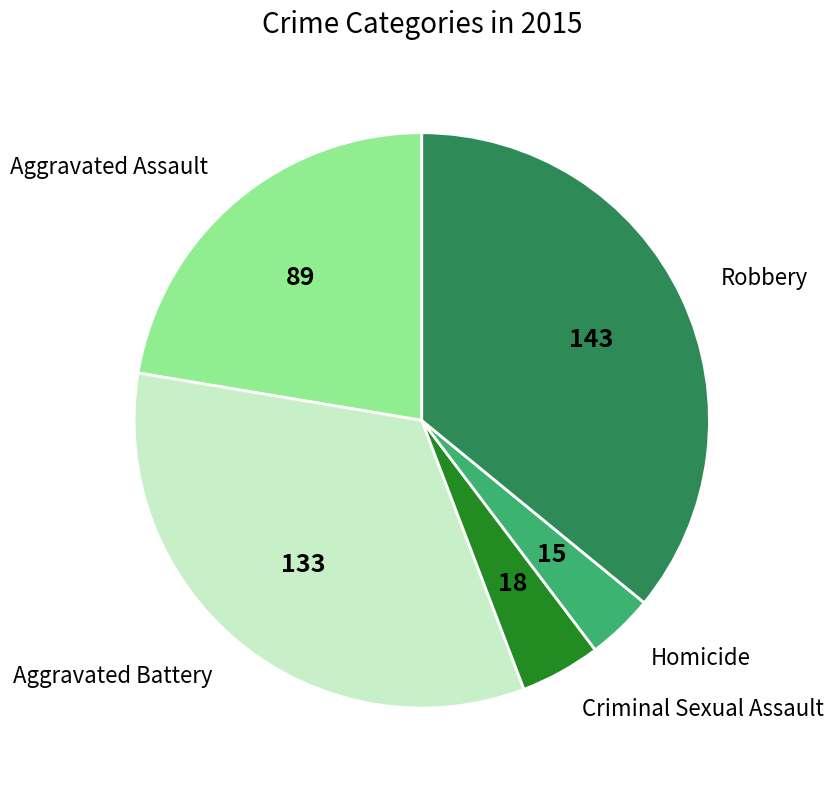

Is Aggravated Assault the majority of the pie?

No